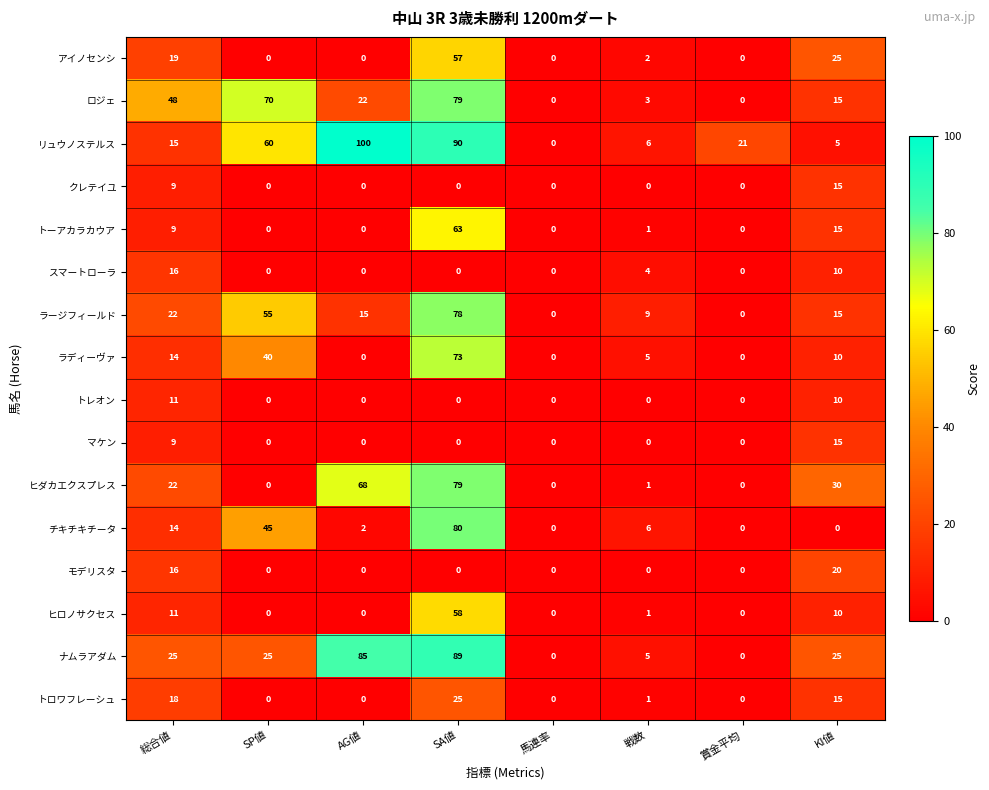

Is it true that ヒダカエクスプレス equals 0 at 賞金平均?

True